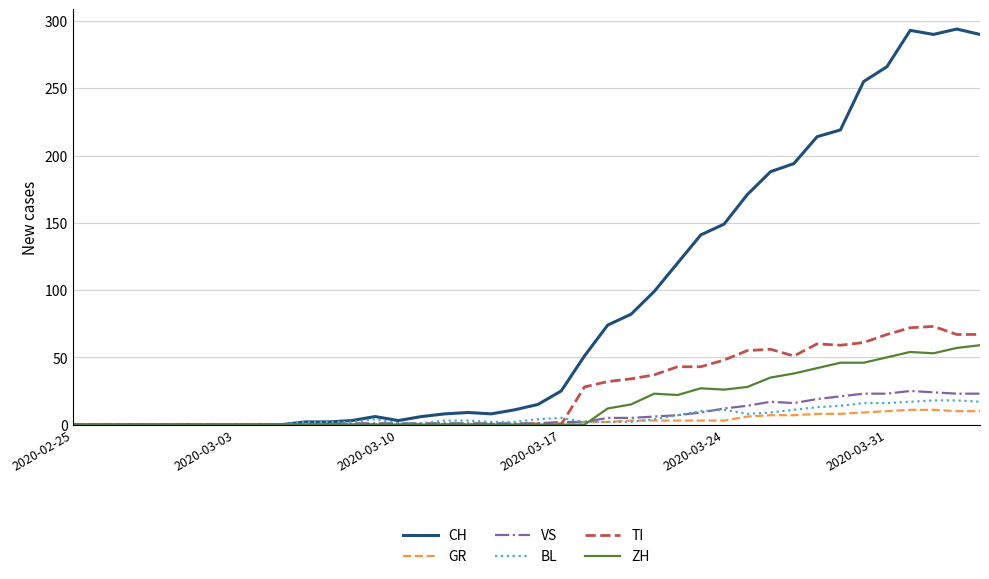

What is the greatest value displayed?

294